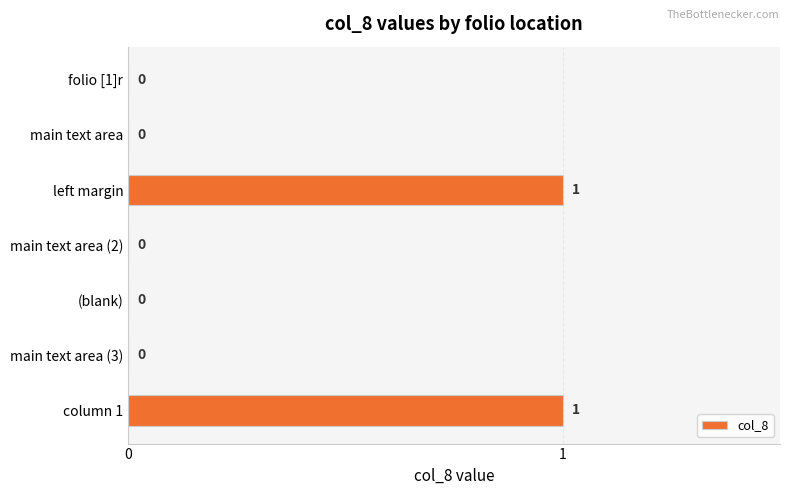

What is the change in value from folio [1]r to left margin?

+1